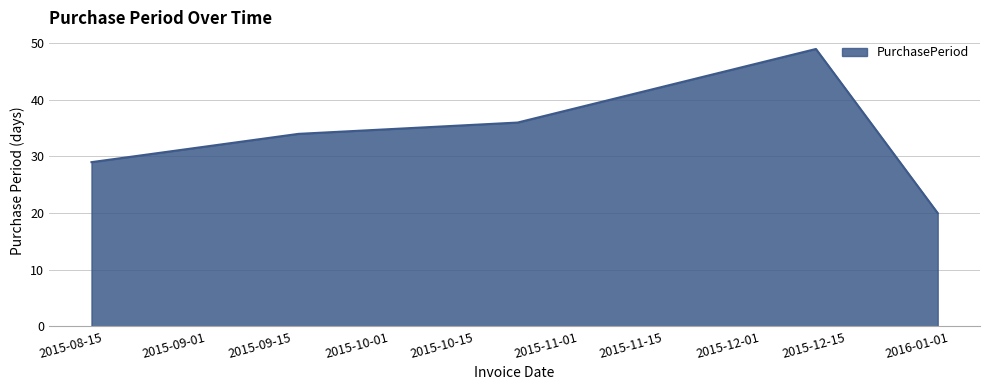

Reading right to left, list all the values displayed in this chart.

20	49	36	34	29